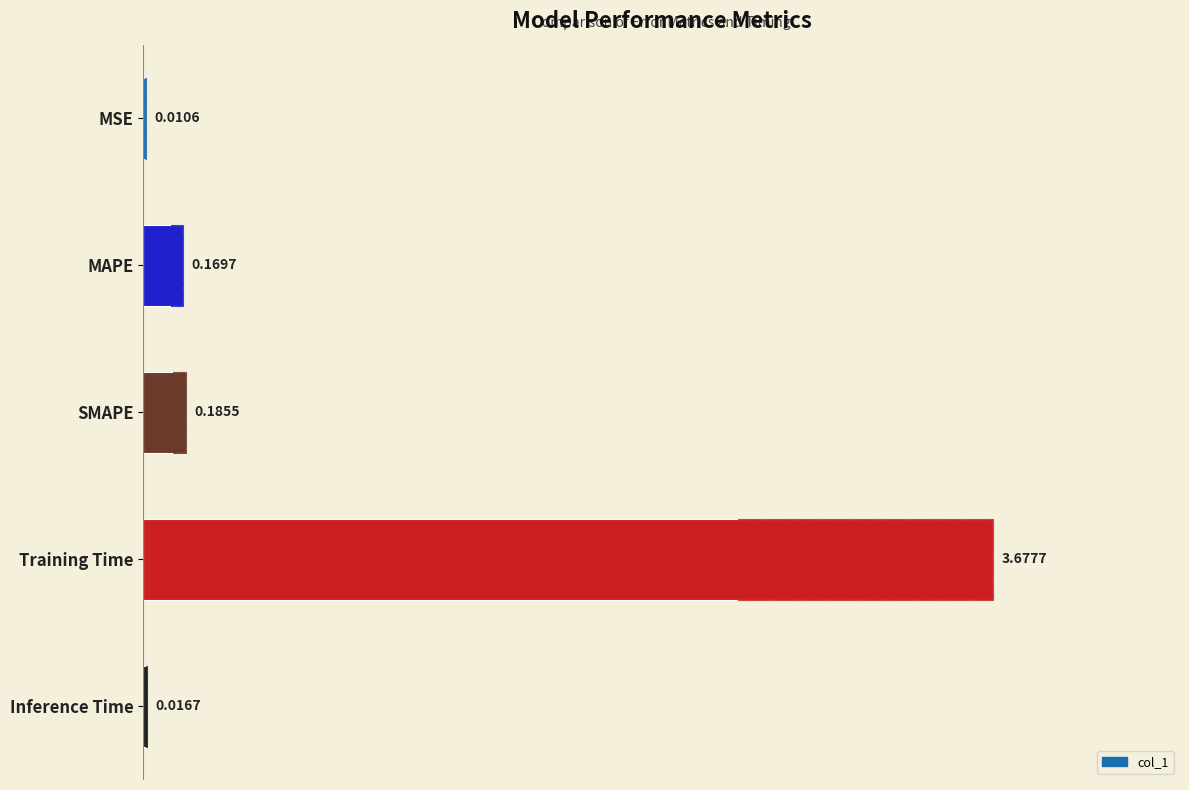

Does the chart contain any negative values?

No